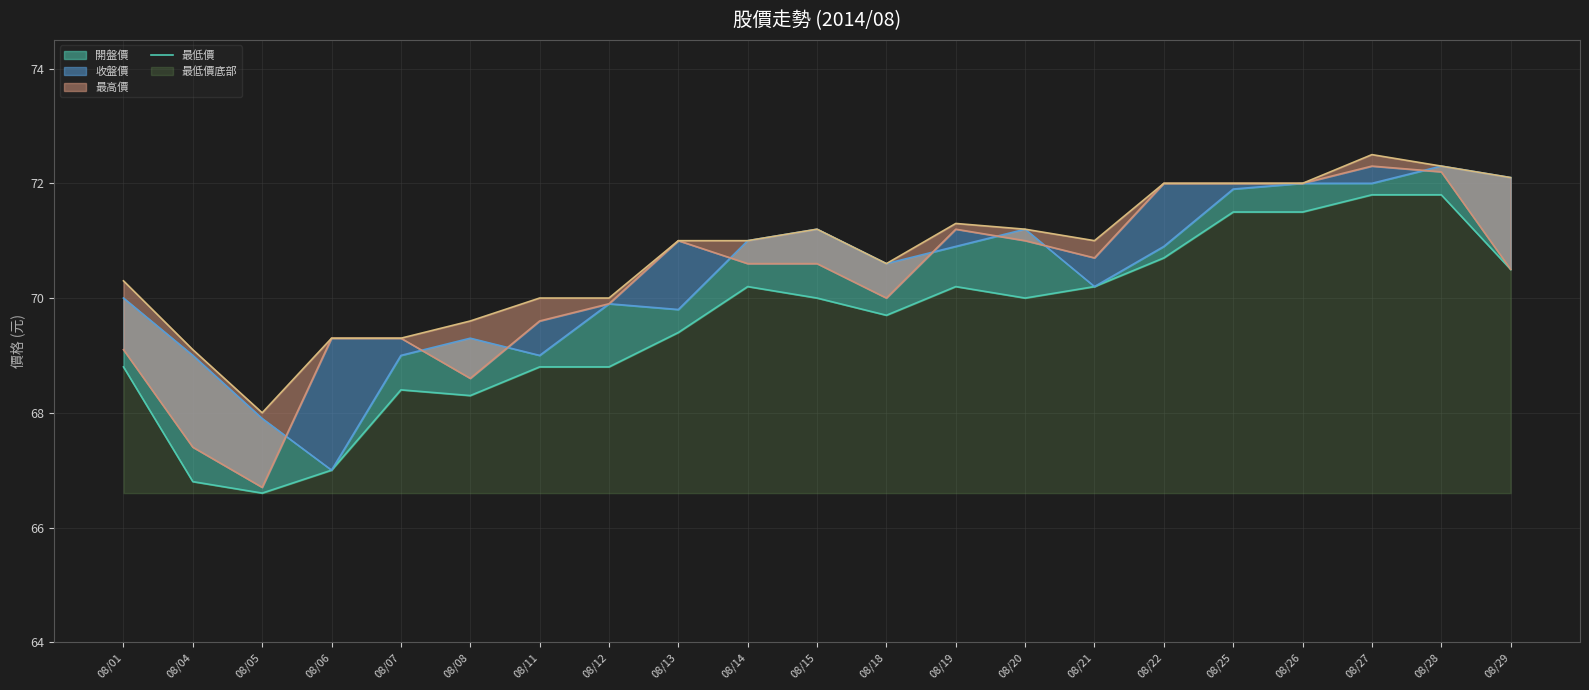

Reading right to left, extract all data points from this chart.

70.5	71.8	71.8	71.5	71.5	70.7	70.2	70.0	70.2	69.7	70.0	70.2	69.4	68.8	68.8	68.3	68.4	67.0	66.6	66.8	68.8